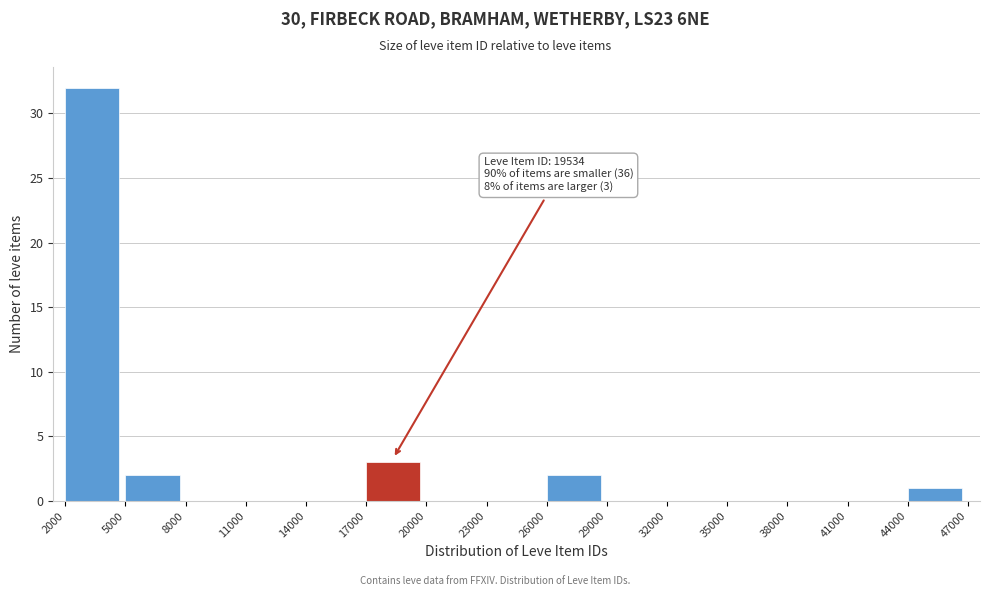

Over which range of the x-axis is the bar tallest?

2000 to 5000